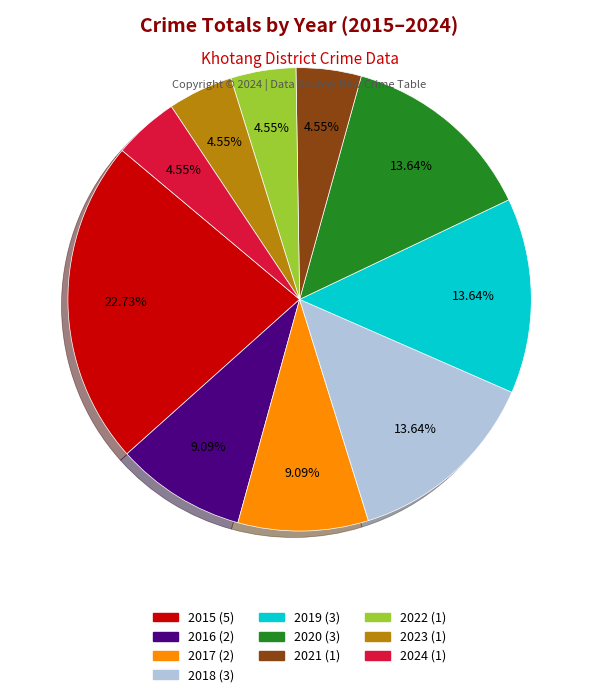

Between 2019 and 2022, which is larger?

2019